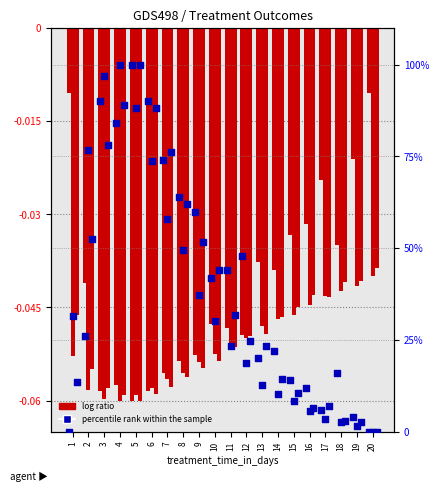

At which category is the sum across all series the highest?

5